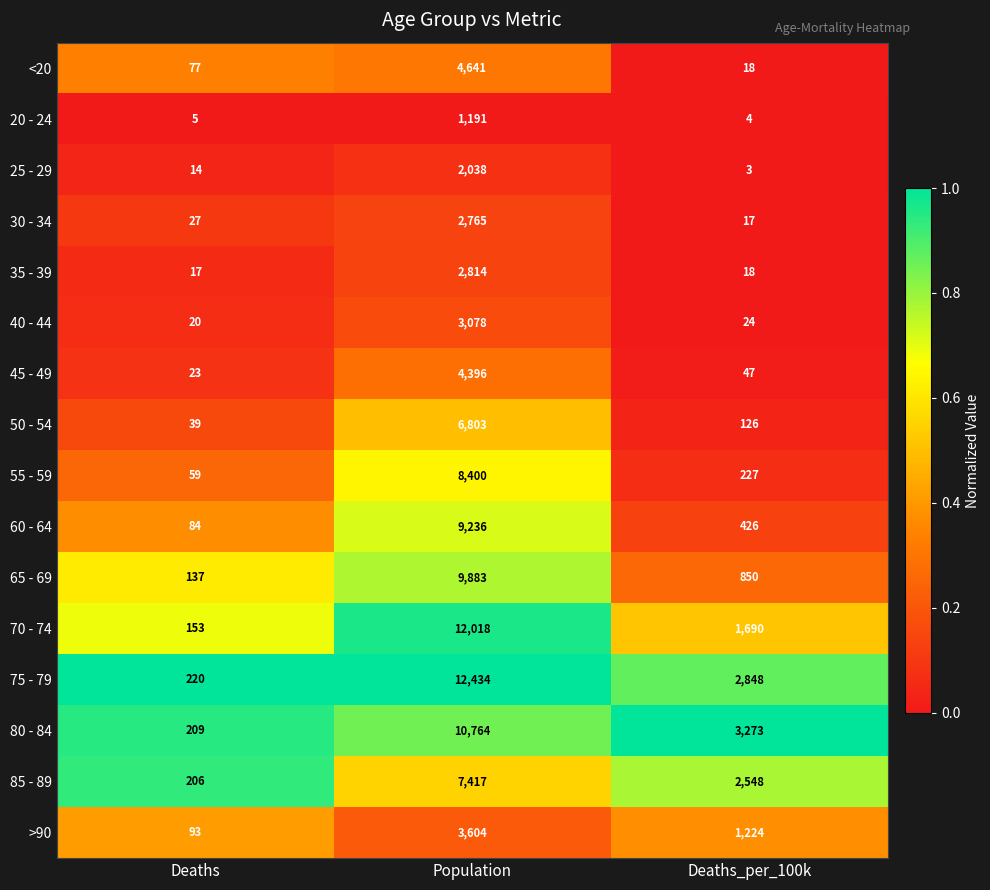

Is it true that <20 equals 4641 at Population?

True